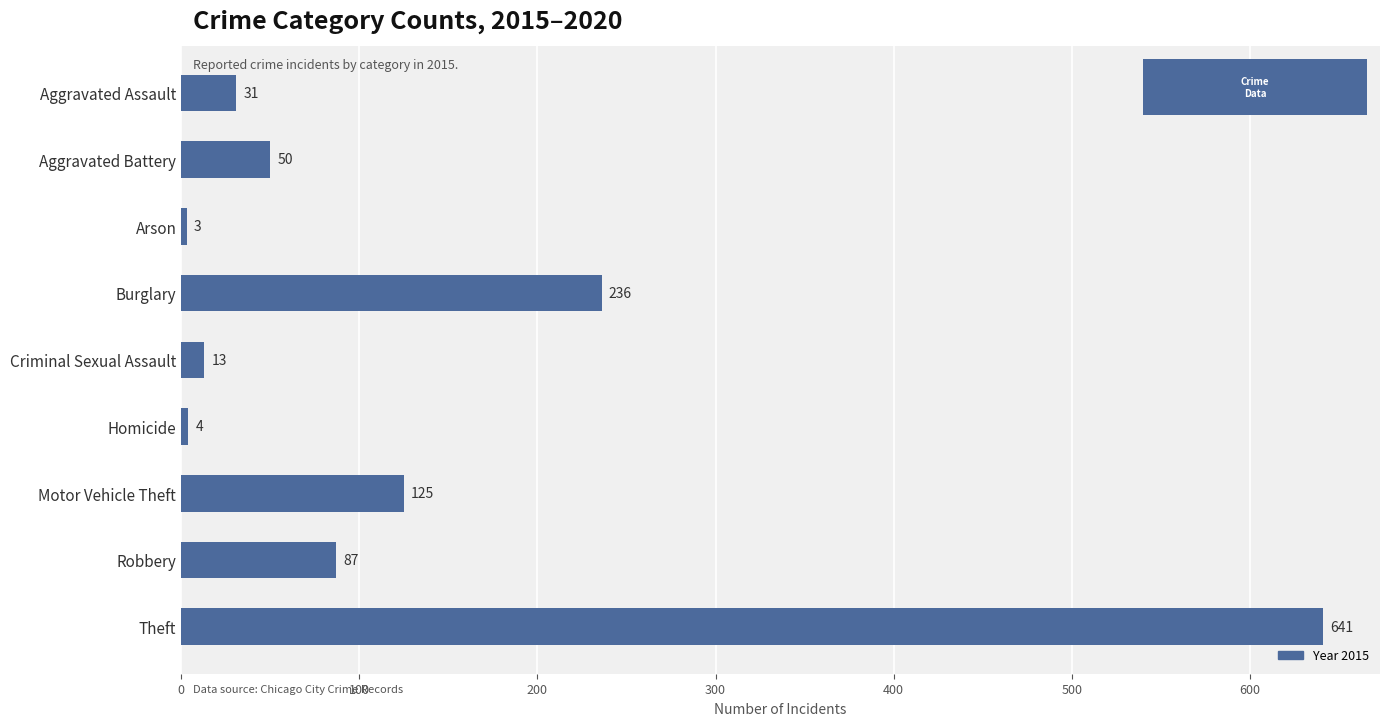

Where is the data nearest to the value 322?

Burglary